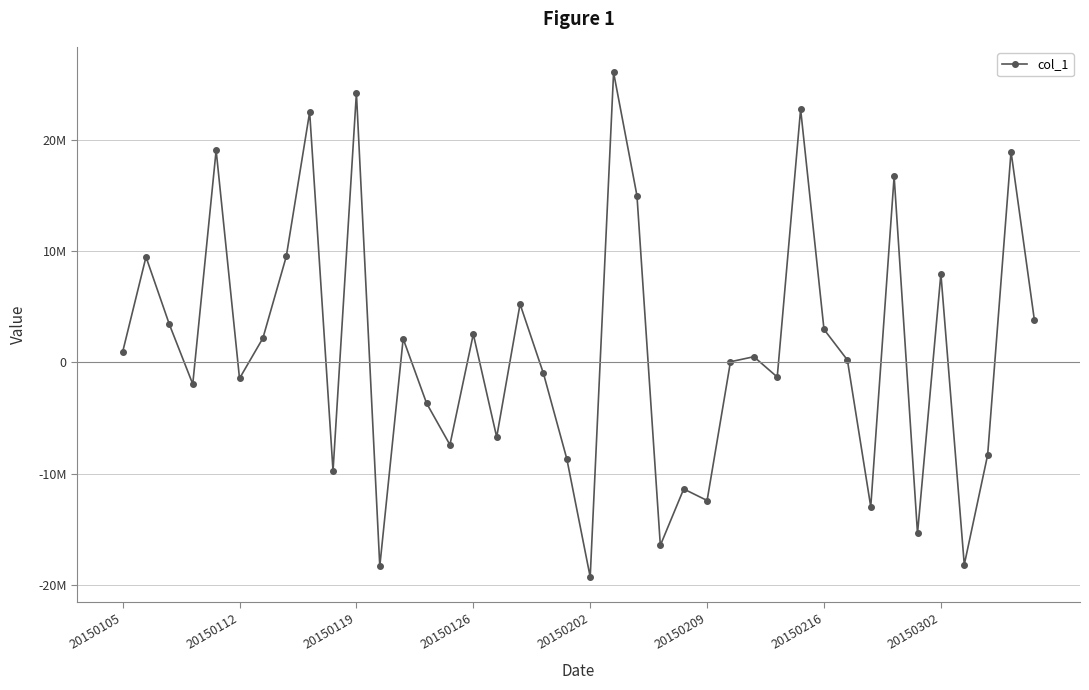

Is this an area chart (filled region under the line)?

No